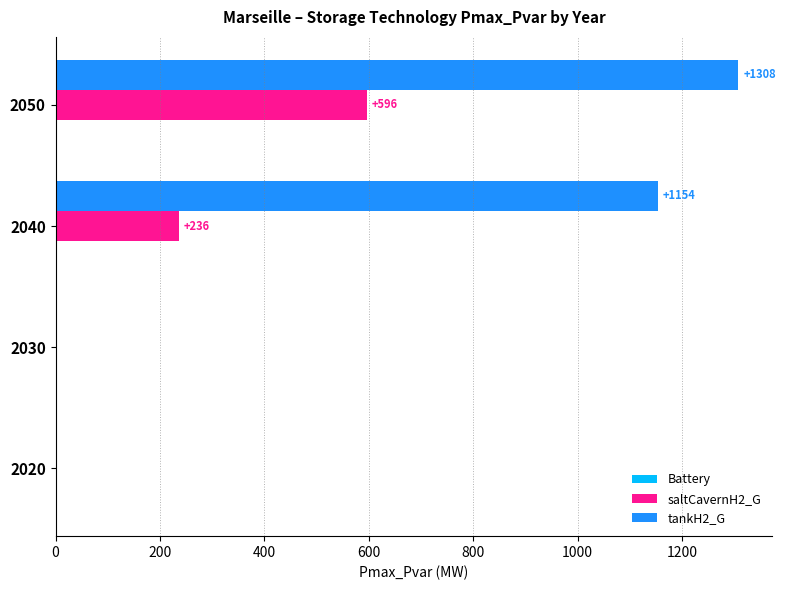

Which series has the largest total across all categories?

tankH2_G